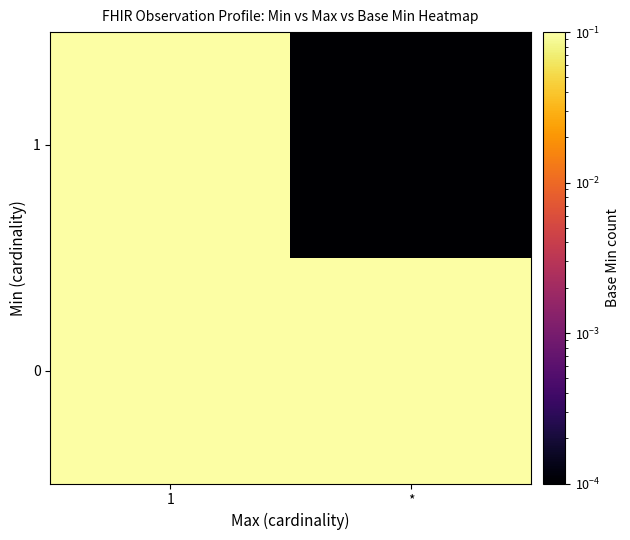

Reading left to right, list all the values displayed in this chart.

0: 1=0.6	*=0.2
1: 1=0.1	*=0.0